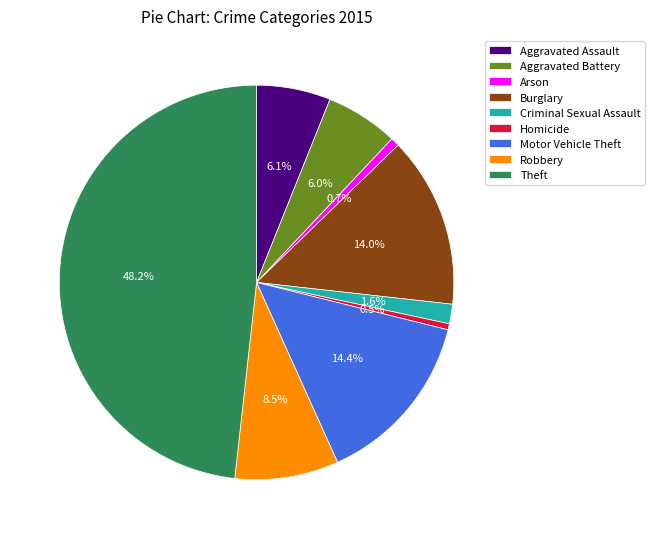

Approximately how many times larger is the value at Arson compared to Criminal Sexual Assault?

0.4